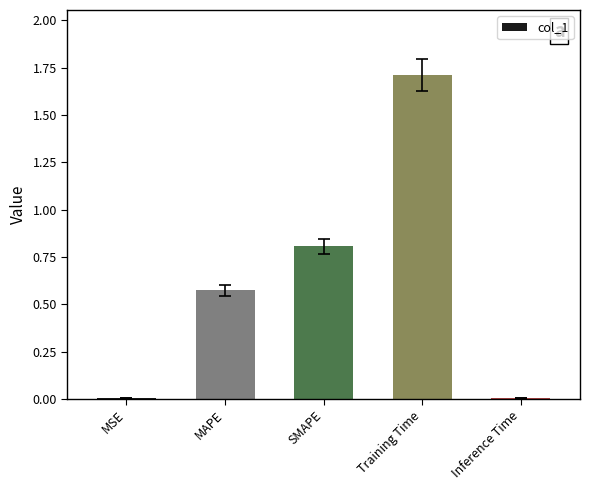

Which has a higher value, Training Time or MSE?

Training Time